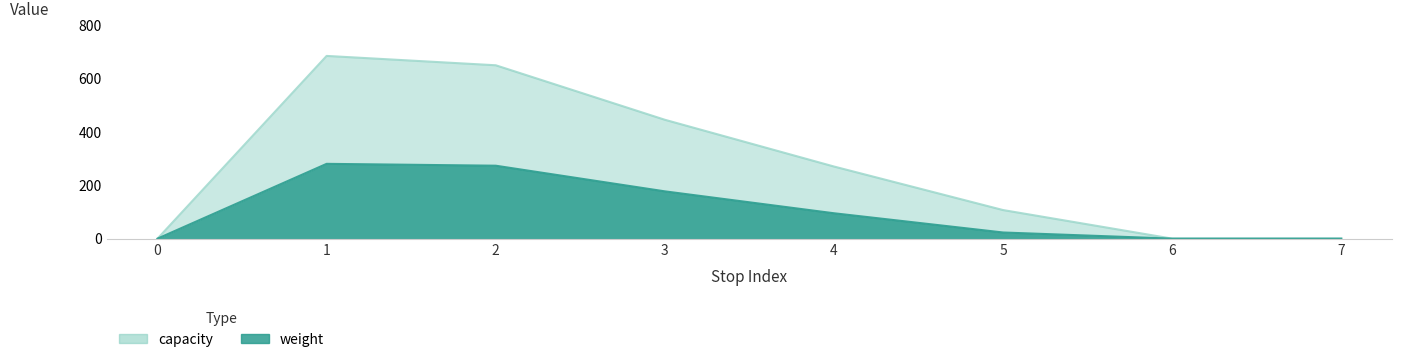

Between 0 and 3, which series saw the biggest shift?

capacity